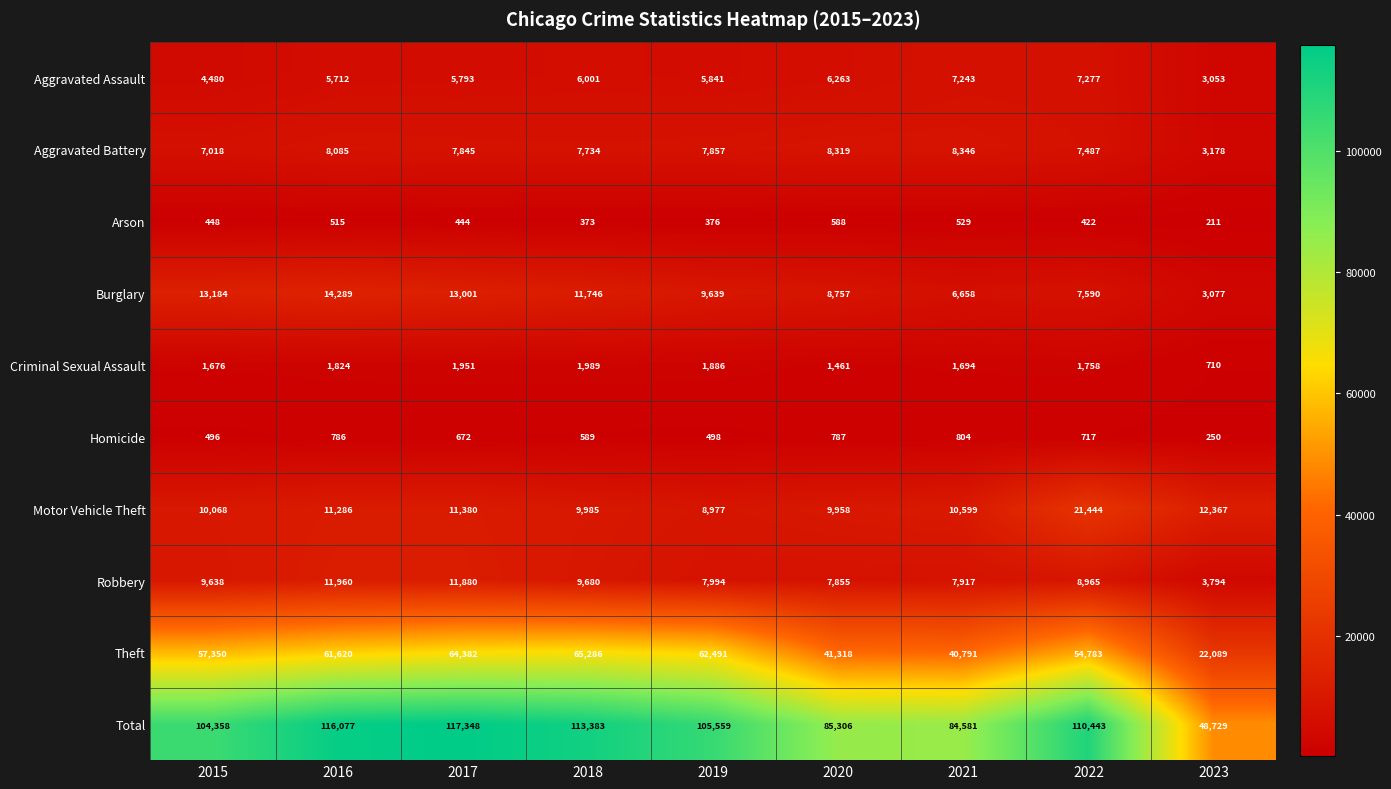

At which category is the sum across all series the highest?

2017